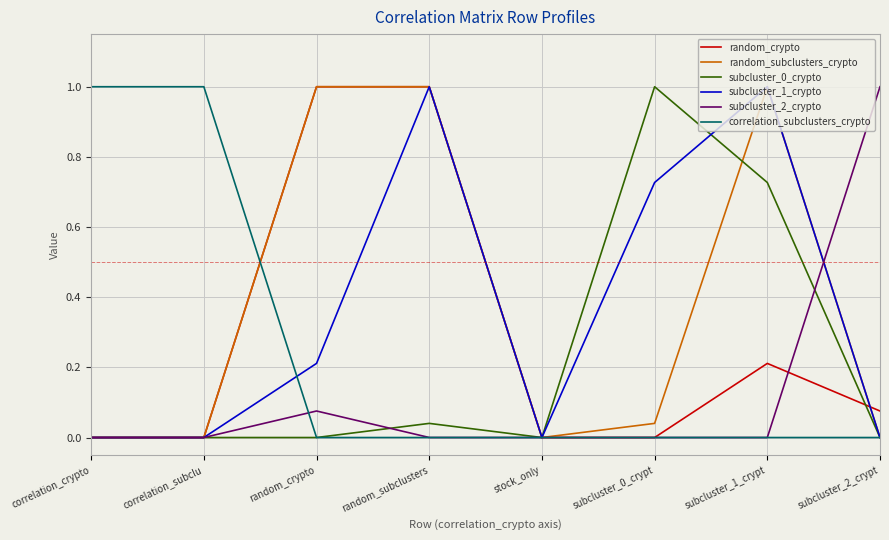

The value of correlation_subclusters_crypto at stock_only is 0.0. True or false?

True